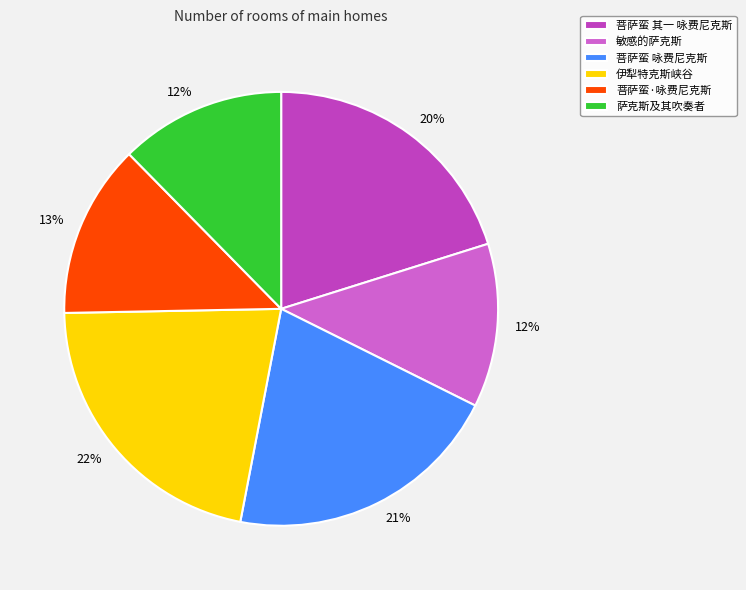

Rank the categories by value from highest to lowest.

伊犁特克斯峡谷, 菩萨蛮 咏费尼克斯, 菩萨蛮 其一 咏费尼克斯, 菩萨蛮·咏费尼克斯, 萨克斯及其吹奏者, 敏感的萨克斯